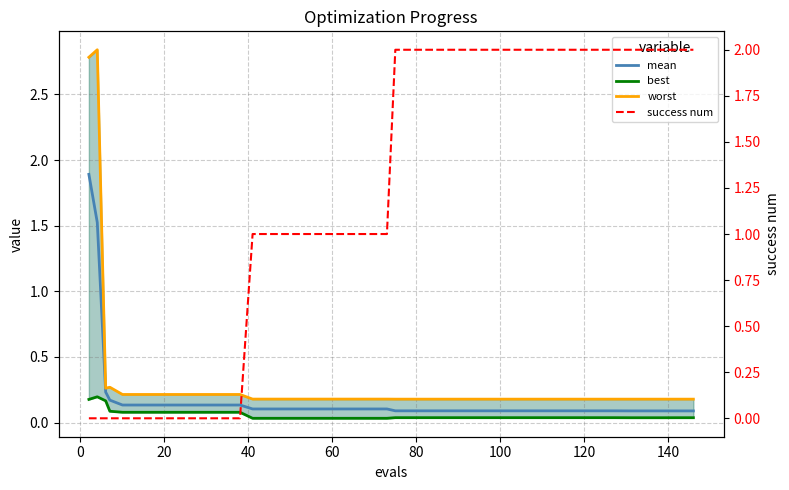

True or false: mean and best cross at least once.

False